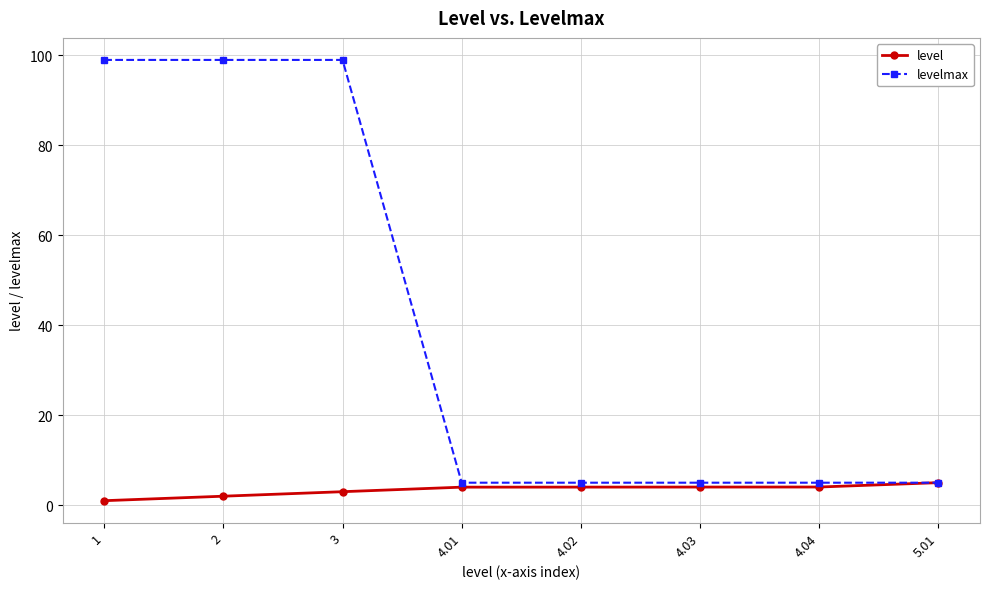

Reading left to right, list all the values displayed in this chart.

level: 1.0	2.0	3.0	4.0	4.0	4.0	4.0	5.0
levelmax: 99.0	99.0	99.0	5.0	5.0	5.0	5.0	5.0